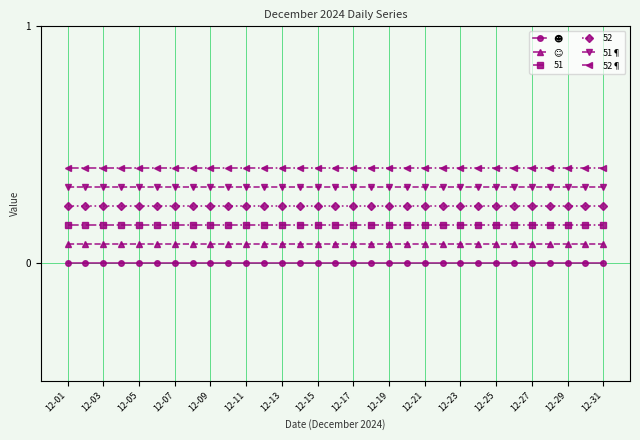

True or false: 51¶ and 52¶ intersect in this chart.

False